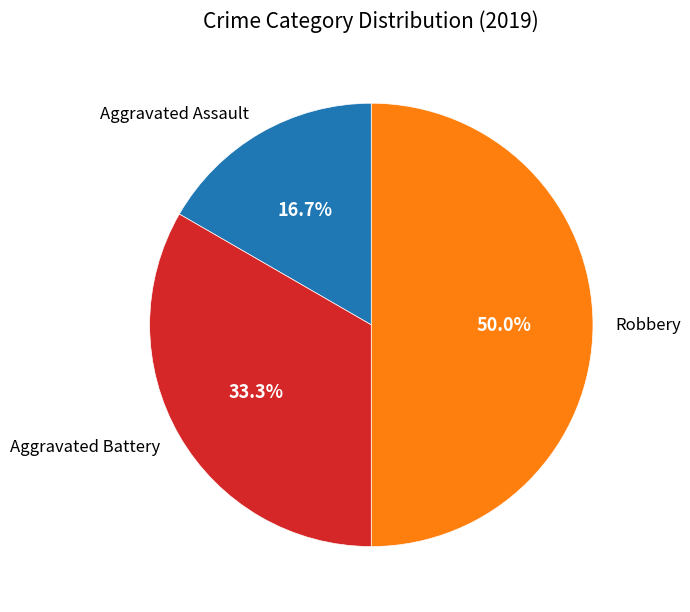

To the nearest percent, what is the difference between the Aggravated Battery and Aggravated Assault slice percentages?

17%